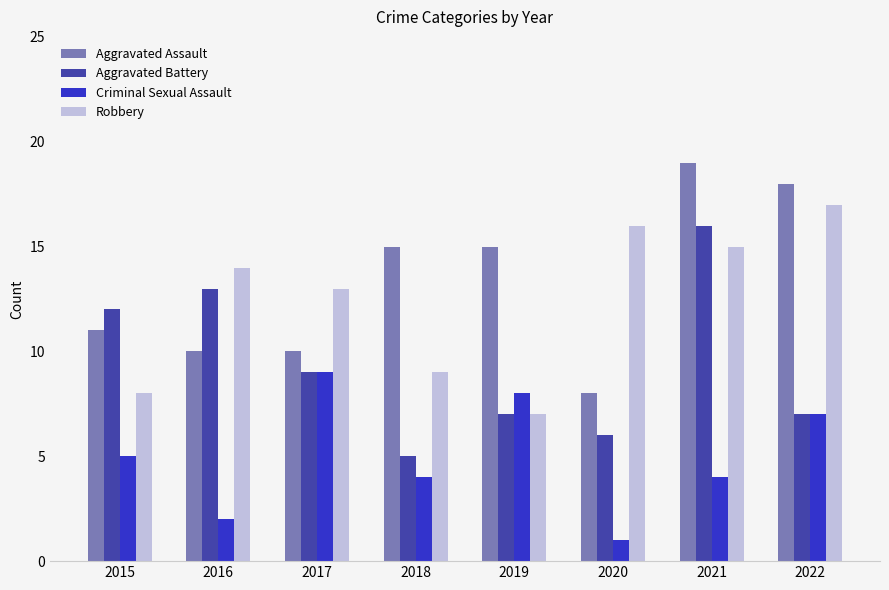

Is it true that Criminal Sexual Assault equals 8 at 2019?

True